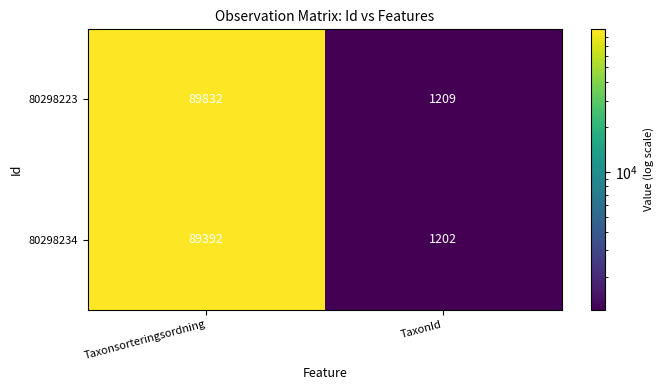

Reading left to right, what are all the values shown in this chart?

80298223: Taxonsorteringsordning=89832	TaxonId=1209
80298234: Taxonsorteringsordning=89392	TaxonId=1202